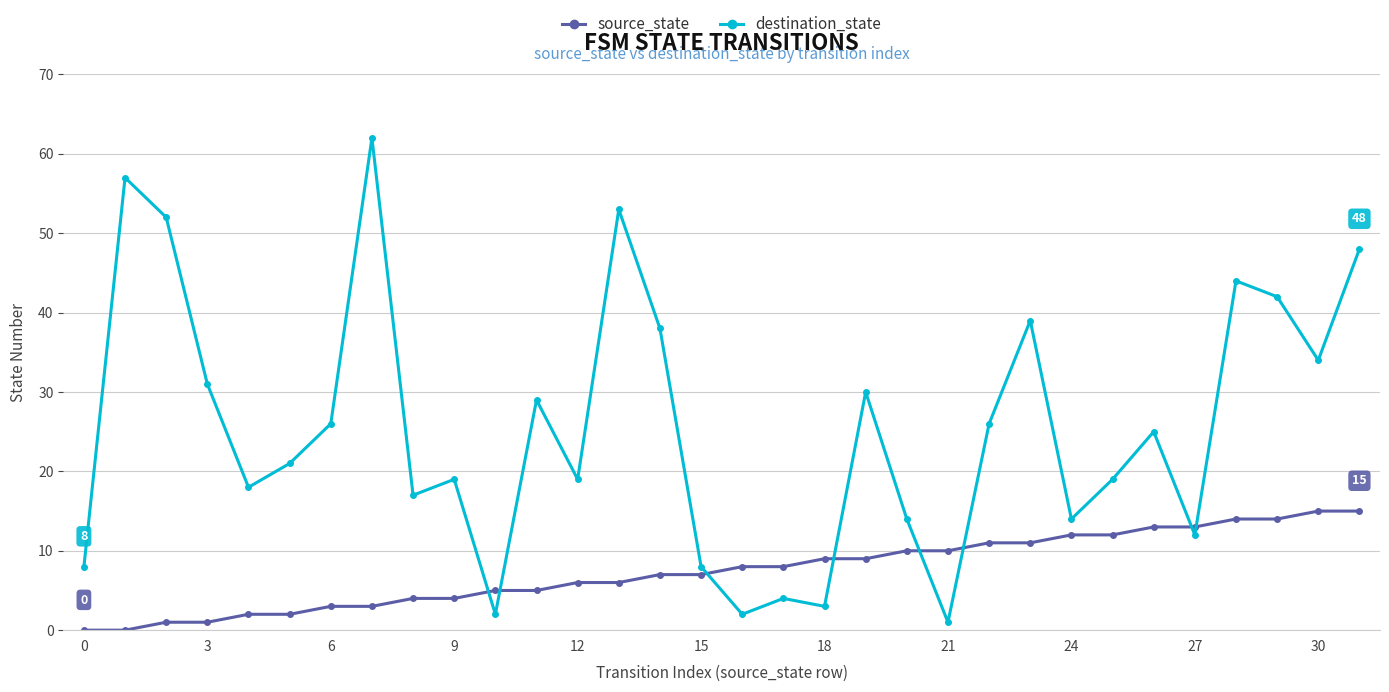

What is the maximum value for source_state?

15